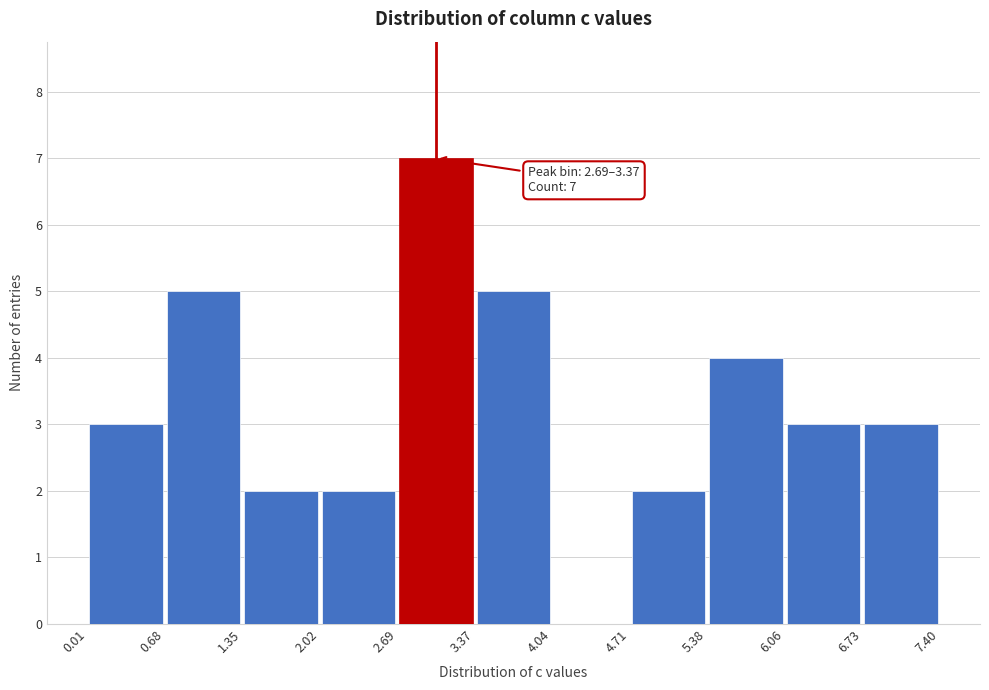

Over which range of the x-axis is the bar tallest?

2.69 to 3.37